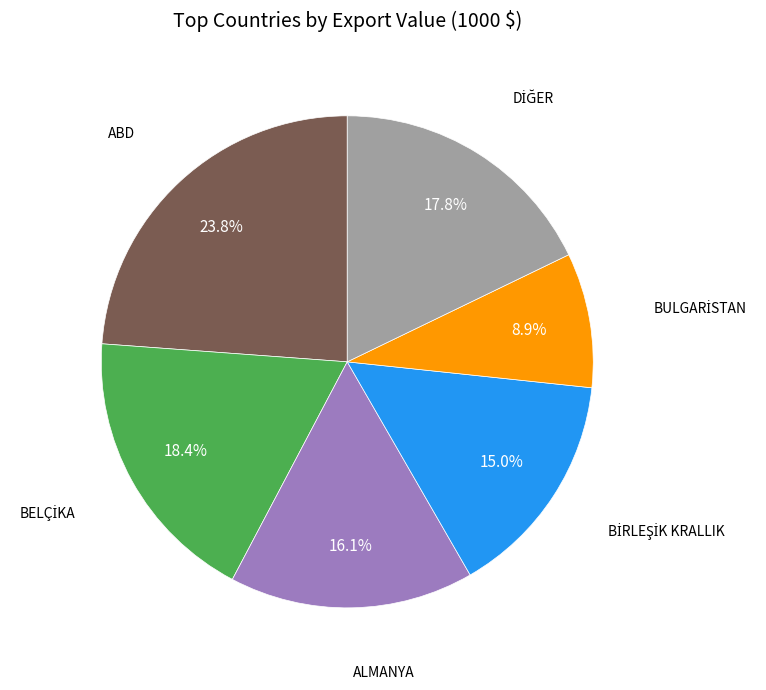

Is there any slice that represents more than half of the pie?

No